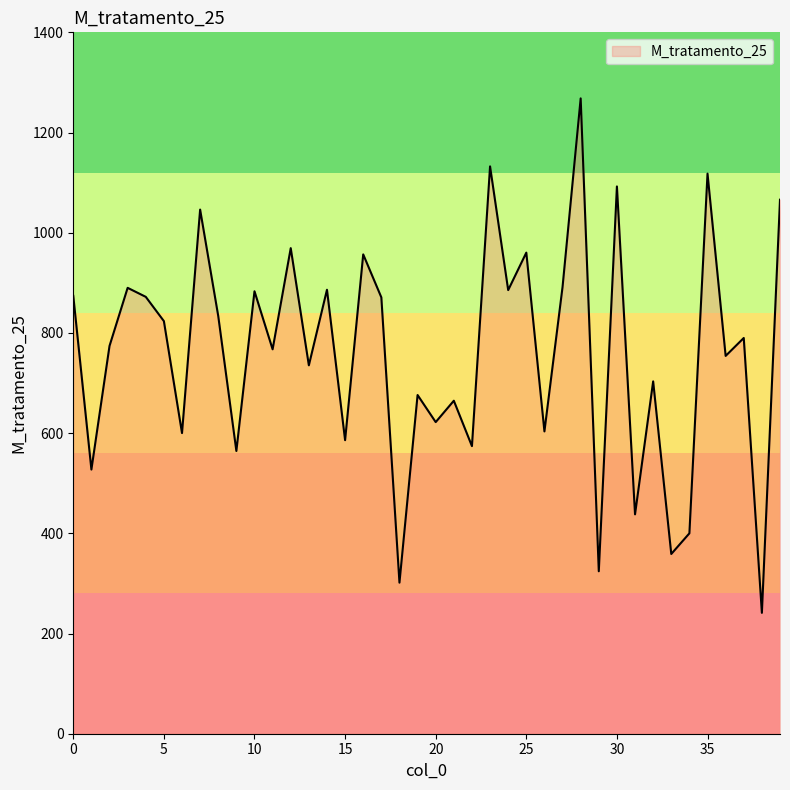

What is the difference between the maximum and second lowest values?

966.6